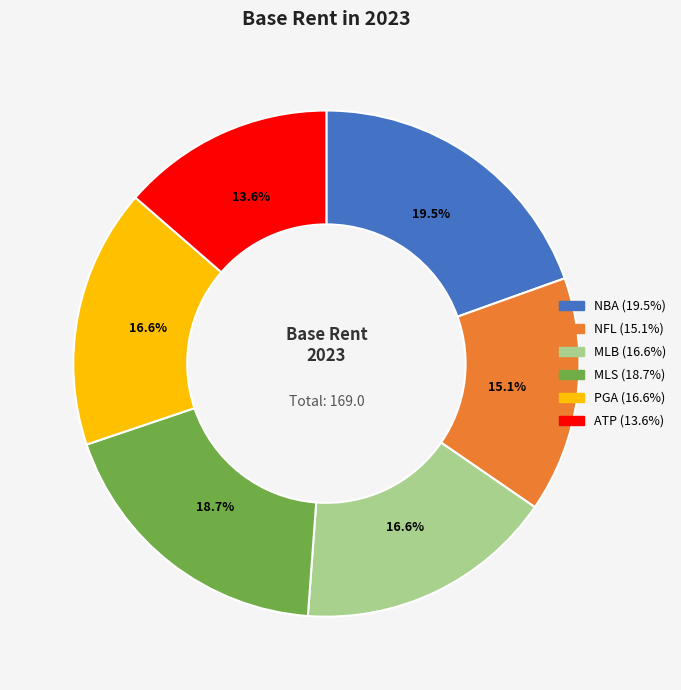

What percentage is the MLB slice, to the nearest percent?

17%